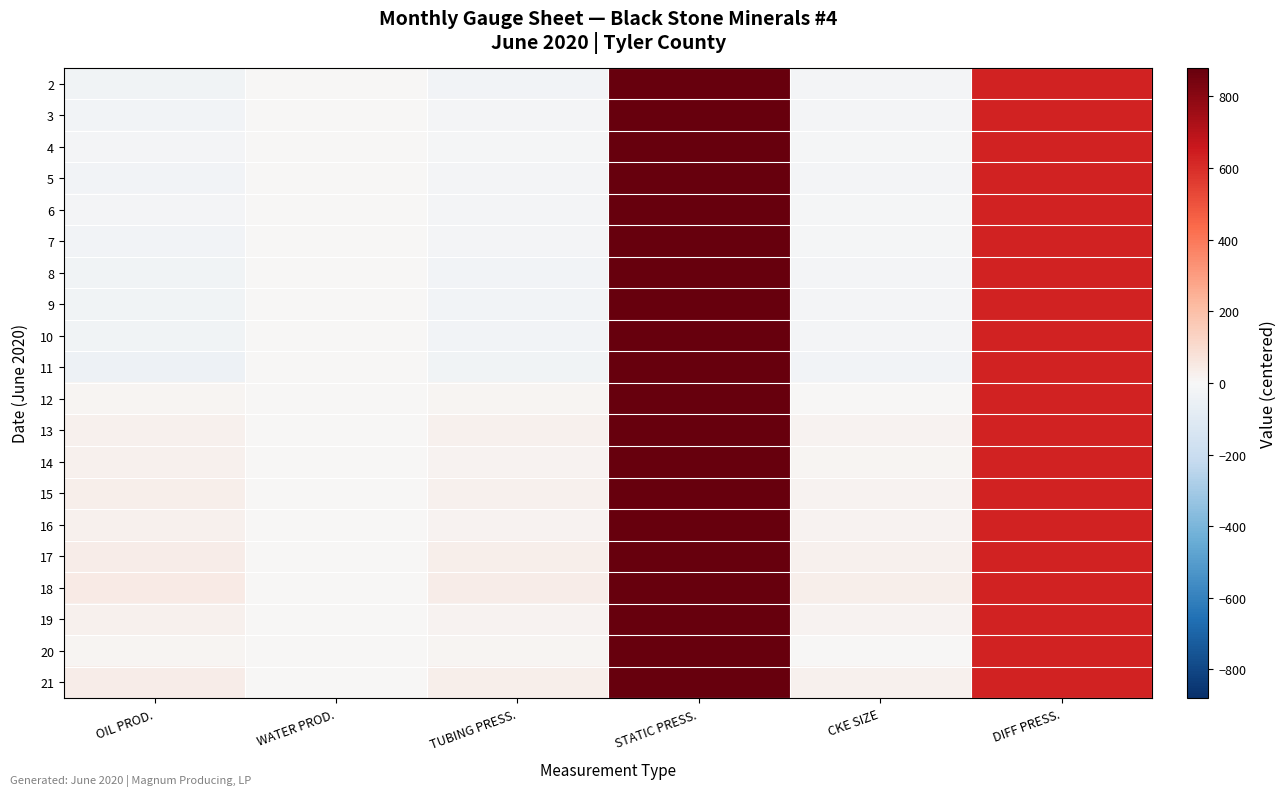

Reading left to right, extract all data points from this chart.

2: OIL PROD.=-30.8	WATER PROD.=0.0	TUBING PRESS.=-24.6	STATIC PRESS.=880.0	CKE SIZE=-18.4	DIFF PRESS.=630.0
3: OIL PROD.=-24.8	WATER PROD.=0.0	TUBING PRESS.=-19.8	STATIC PRESS.=880.0	CKE SIZE=-14.8	DIFF PRESS.=630.0
4: OIL PROD.=-15.8	WATER PROD.=0.0	TUBING PRESS.=-12.6	STATIC PRESS.=880.0	CKE SIZE=-9.4	DIFF PRESS.=630.0
5: OIL PROD.=-25.8	WATER PROD.=0.0	TUBING PRESS.=-20.6	STATIC PRESS.=880.0	CKE SIZE=-15.4	DIFF PRESS.=630.0
6: OIL PROD.=-19.8	WATER PROD.=0.0	TUBING PRESS.=-15.8	STATIC PRESS.=880.0	CKE SIZE=-11.8	DIFF PRESS.=630.0
7: OIL PROD.=-22.8	WATER PROD.=0.0	TUBING PRESS.=-18.2	STATIC PRESS.=880.0	CKE SIZE=-13.7	DIFF PRESS.=630.0
8: OIL PROD.=-32.8	WATER PROD.=0.0	TUBING PRESS.=-26.2	STATIC PRESS.=880.0	CKE SIZE=-19.6	DIFF PRESS.=630.0
9: OIL PROD.=-29.8	WATER PROD.=0.0	TUBING PRESS.=-23.8	STATIC PRESS.=880.0	CKE SIZE=-17.8	DIFF PRESS.=630.0
10: OIL PROD.=-29.8	WATER PROD.=0.0	TUBING PRESS.=-23.8	STATIC PRESS.=880.0	CKE SIZE=-17.8	DIFF PRESS.=630.0
11: OIL PROD.=-41.8	WATER PROD.=0.0	TUBING PRESS.=-33.4	STATIC PRESS.=880.0	CKE SIZE=-25.1	DIFF PRESS.=630.0
12: OIL PROD.=11.2	WATER PROD.=0.0	TUBING PRESS.=9.0	STATIC PRESS.=880.0	CKE SIZE=6.8	DIFF PRESS.=630.0
13: OIL PROD.=26.2	WATER PROD.=0.0	TUBING PRESS.=21.0	STATIC PRESS.=880.0	CKE SIZE=15.8	DIFF PRESS.=630.0
14: OIL PROD.=21.2	WATER PROD.=0.0	TUBING PRESS.=17.0	STATIC PRESS.=880.0	CKE SIZE=12.8	DIFF PRESS.=630.0
15: OIL PROD.=33.2	WATER PROD.=0.0	TUBING PRESS.=26.6	STATIC PRESS.=880.0	CKE SIZE=19.9	DIFF PRESS.=630.0
16: OIL PROD.=25.2	WATER PROD.=0.0	TUBING PRESS.=20.2	STATIC PRESS.=880.0	CKE SIZE=15.1	DIFF PRESS.=630.0
17: OIL PROD.=35.2	WATER PROD.=0.0	TUBING PRESS.=28.2	STATIC PRESS.=880.0	CKE SIZE=21.1	DIFF PRESS.=630.0
18: OIL PROD.=47.2	WATER PROD.=0.0	TUBING PRESS.=37.8	STATIC PRESS.=880.0	CKE SIZE=28.3	DIFF PRESS.=630.0
19: OIL PROD.=25.2	WATER PROD.=0.0	TUBING PRESS.=20.2	STATIC PRESS.=880.0	CKE SIZE=15.1	DIFF PRESS.=630.0
20: OIL PROD.=10.2	WATER PROD.=0.0	TUBING PRESS.=8.2	STATIC PRESS.=880.0	CKE SIZE=6.1	DIFF PRESS.=630.0
21: OIL PROD.=38.2	WATER PROD.=0.0	TUBING PRESS.=30.6	STATIC PRESS.=880.0	CKE SIZE=22.9	DIFF PRESS.=630.0